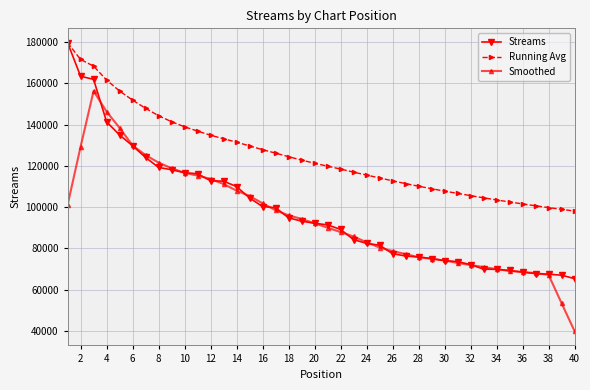

True or false: Smoothed and Running Avg intersect in this chart.

False